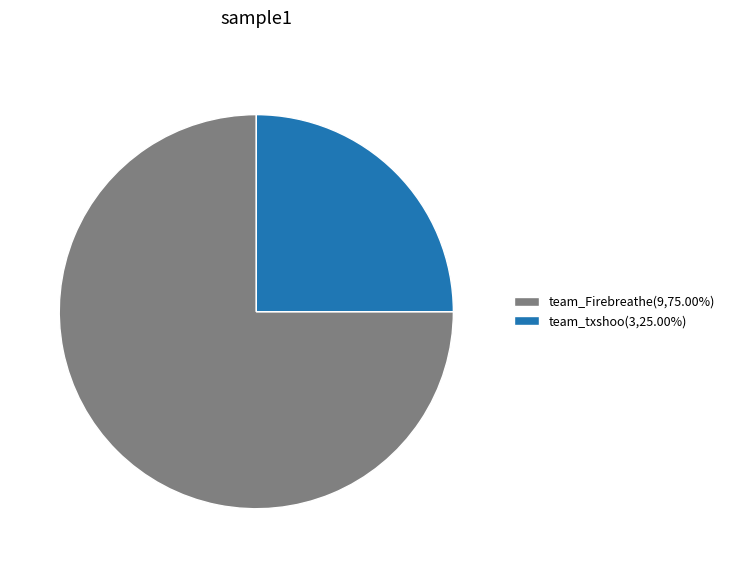

What is the smallest slice in the pie chart?

team_txshoo